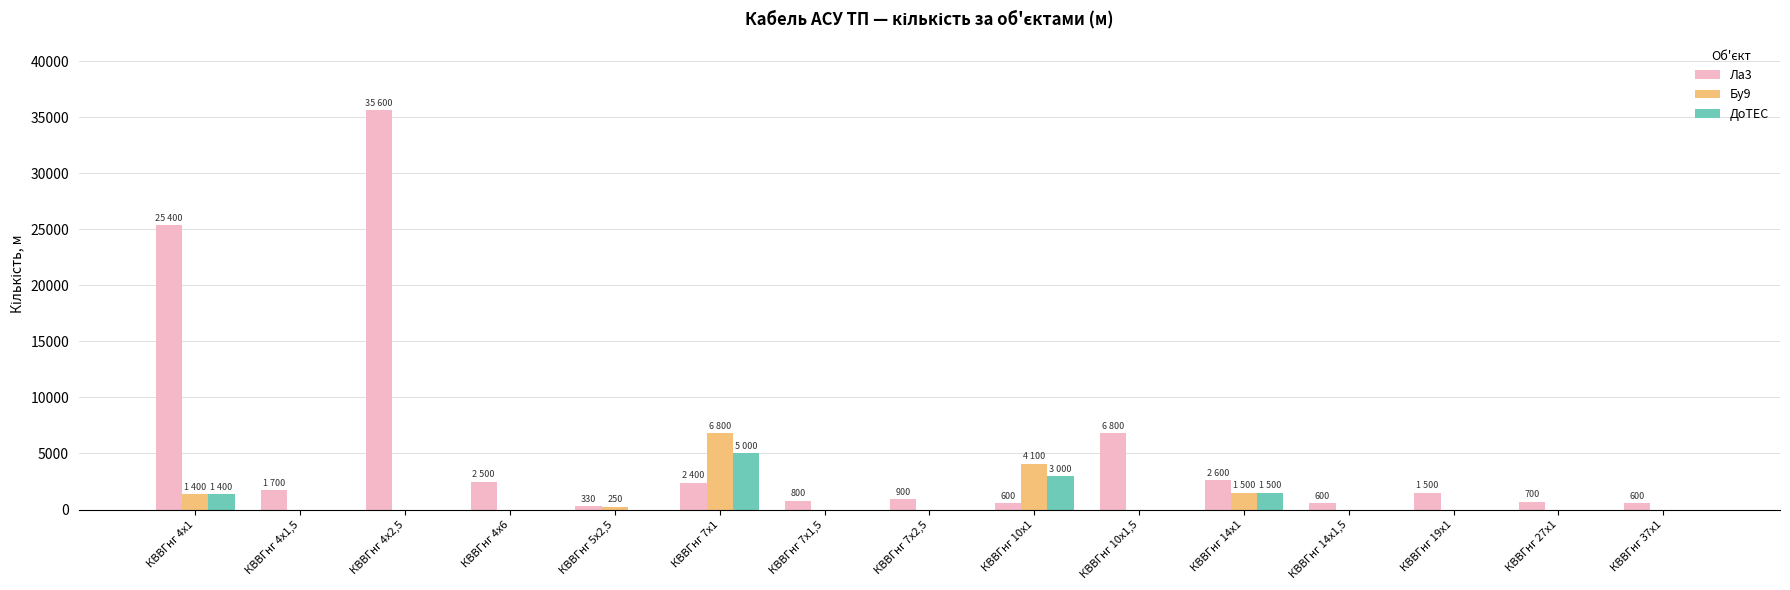

The value of ДоТЕС at КВВГнг 4х1,5 is 3010. True or false?

False